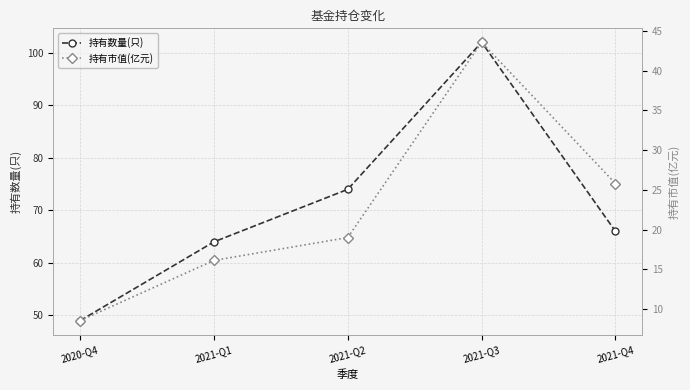

Count the number of data series in this chart.

2